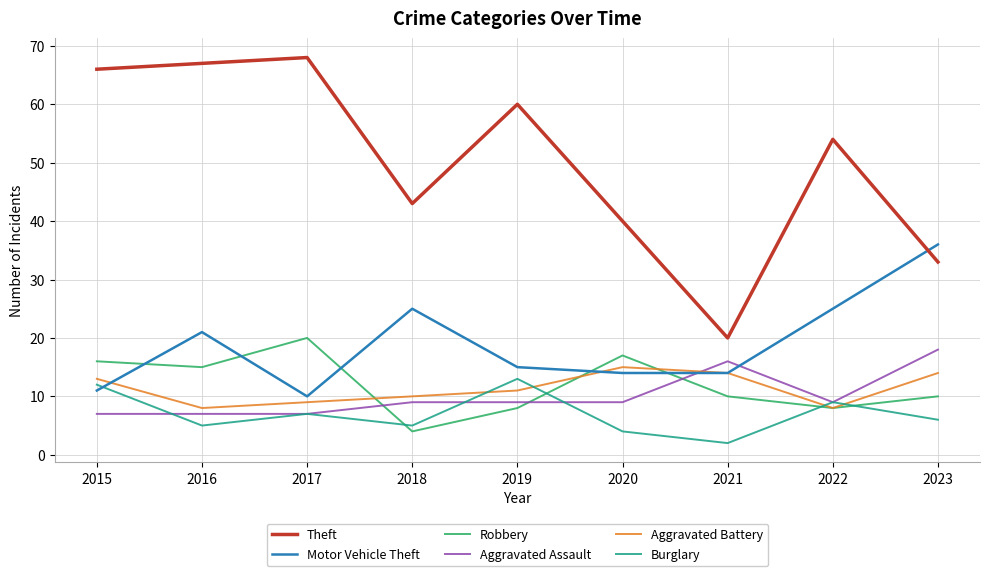

What is the difference between the maximum and minimum values in the Aggravated Battery series?

7